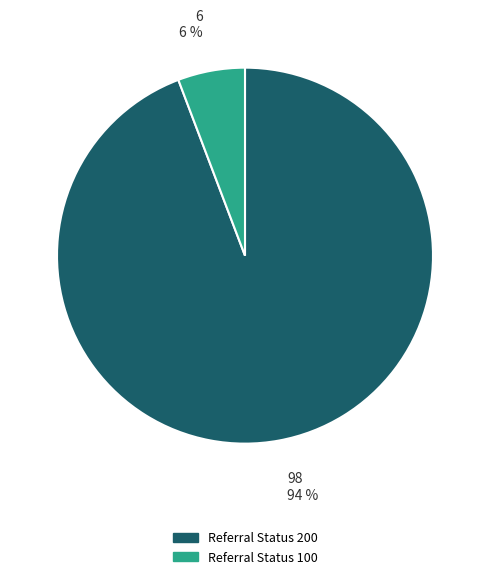

True or false: Referral Status 200 accounts for 94% of the total.

True